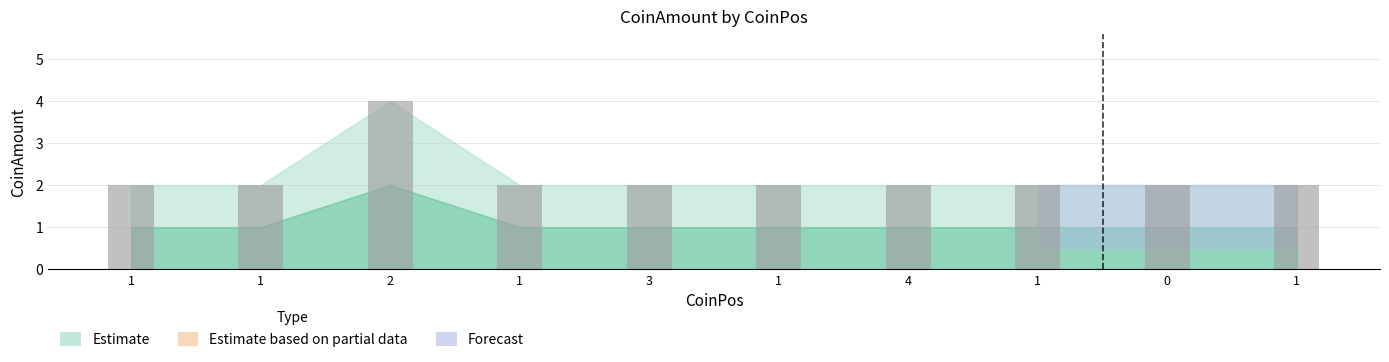

What is the difference between the maximum and minimum values?

2